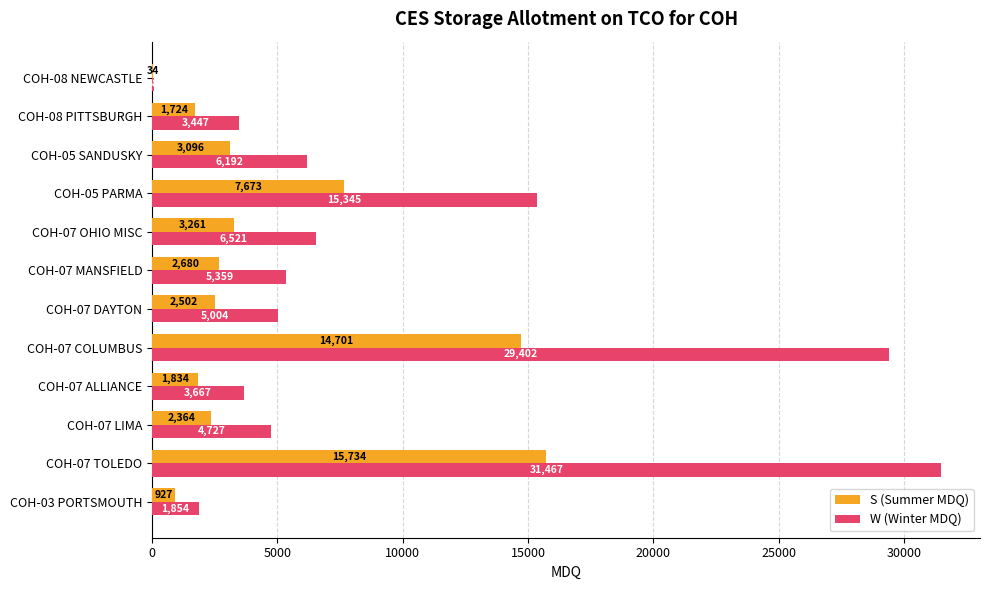

True or false: W (Winter MDQ) has a value of 9264 at COH-07 MANSFIELD.

False